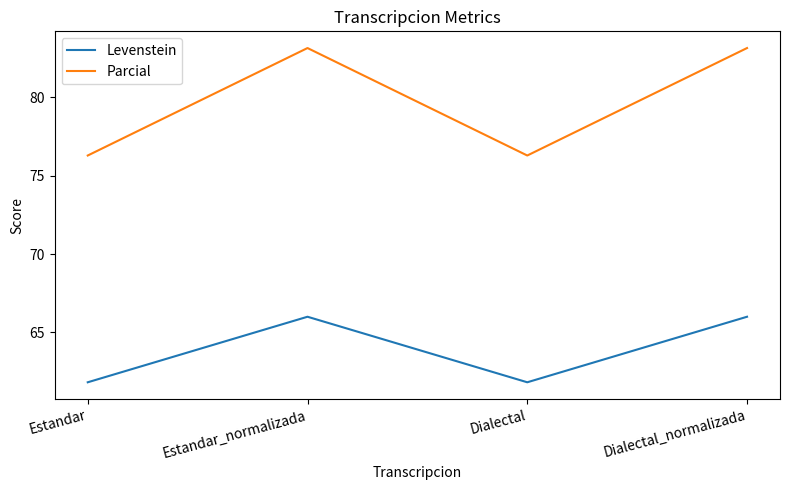

Read the Parcial value at Dialectal_normalizada.

83.1